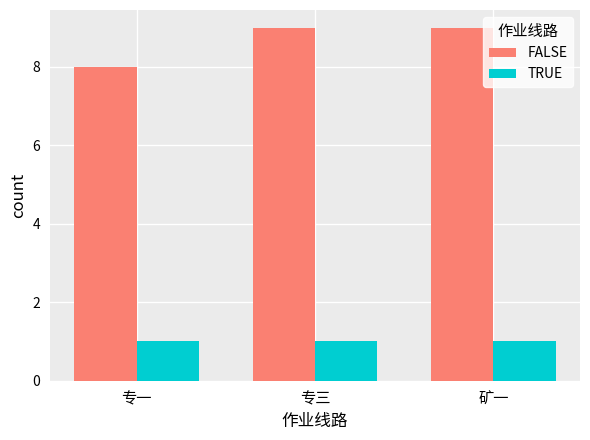

At how many categories does at least one series exceed 3?

3